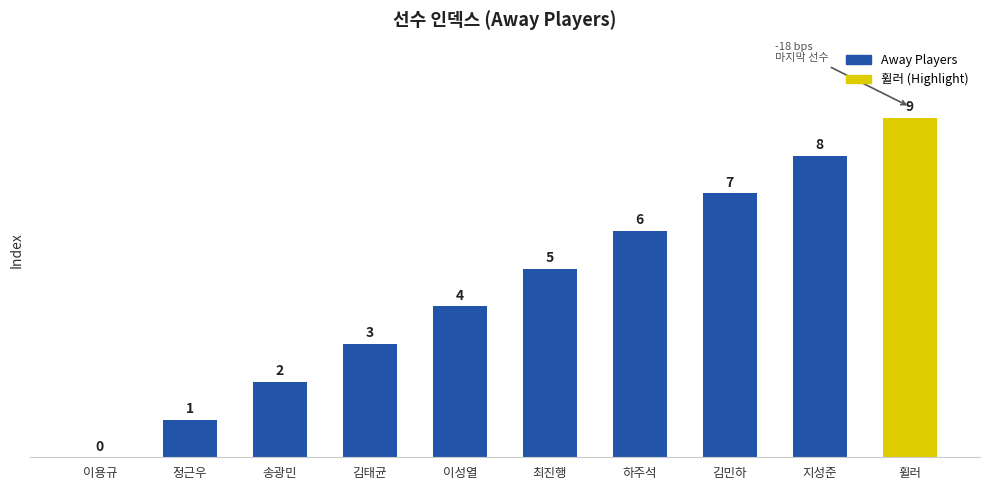

Are the bars grouped side by side (vs. stacked)?

No